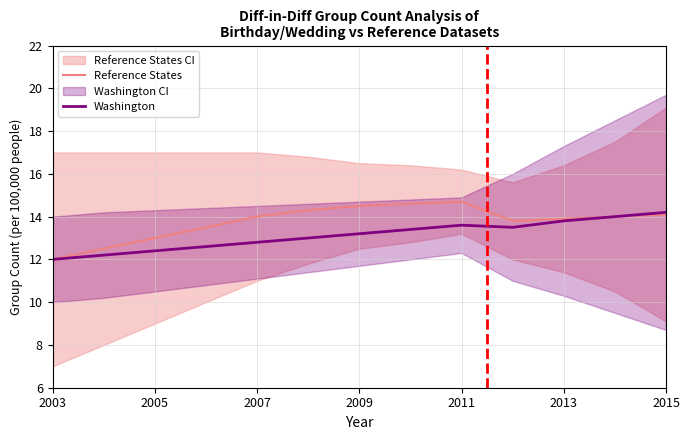

Which category has the lowest value in the Reference States series?

2003